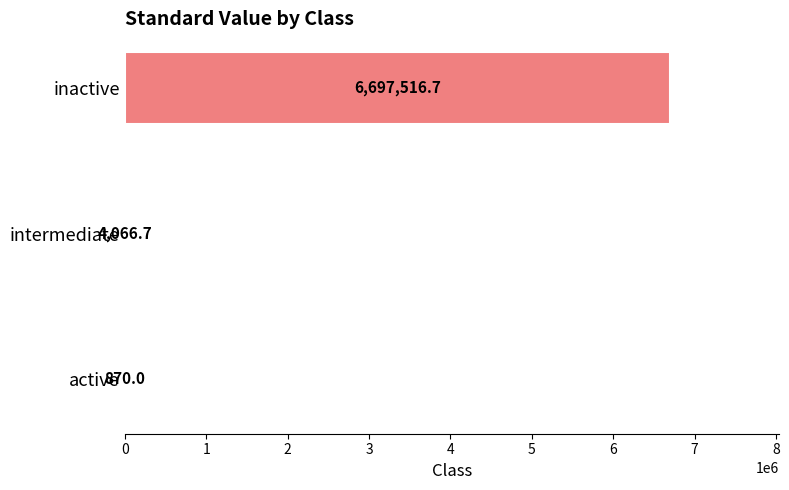

True or false: the data shows 4066.7 at intermediate.

True